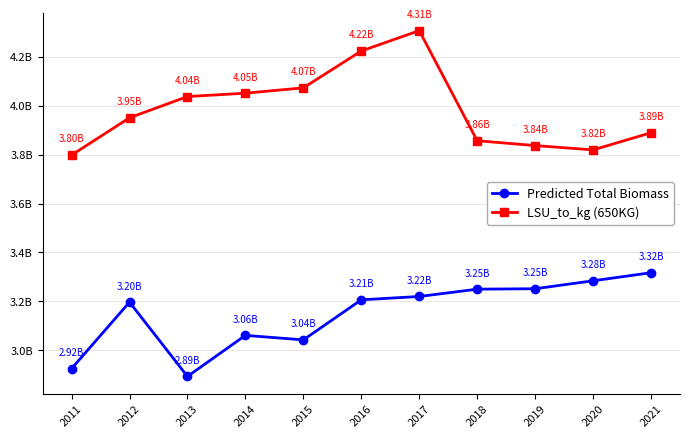

Does the chart have visible grid lines?

Yes